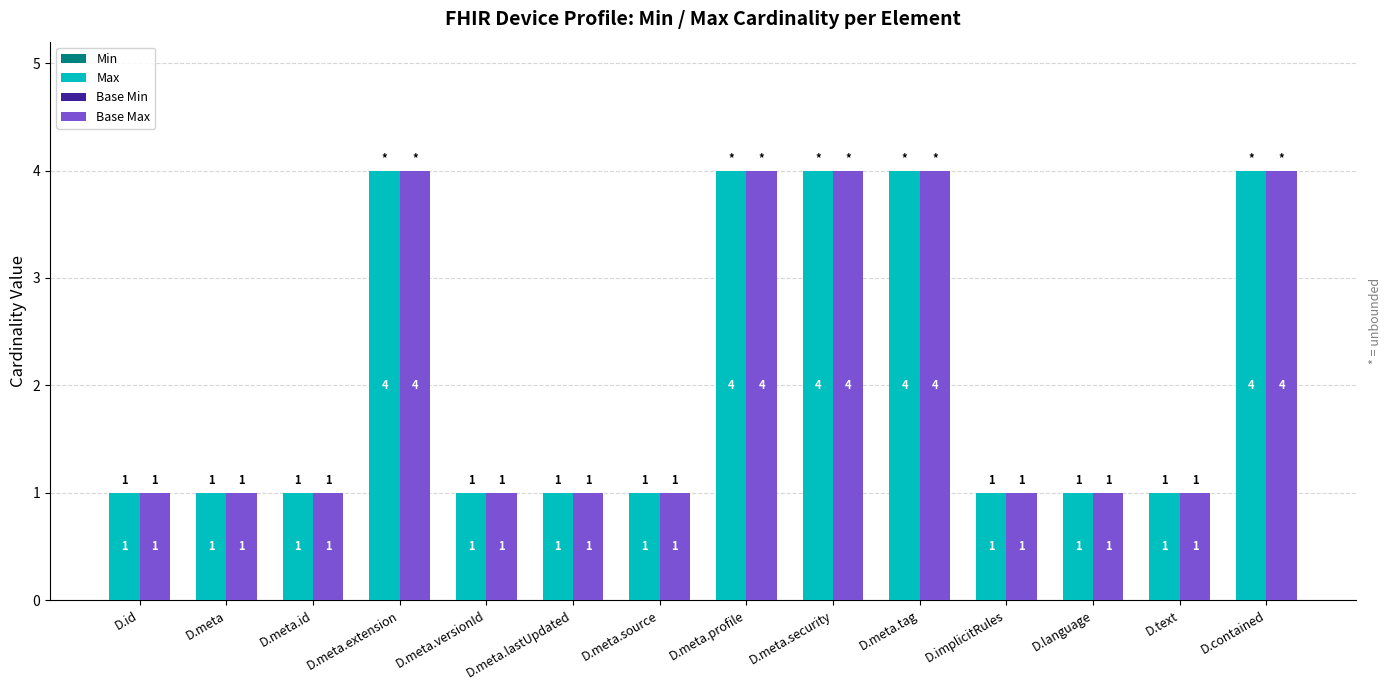

What is the highest value of the Max series?

4